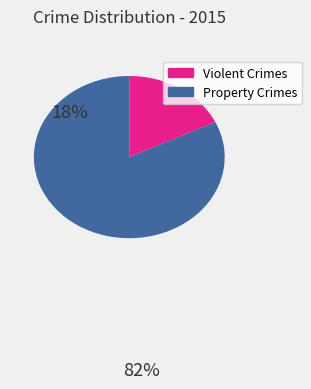

Count the number of slices in the pie.

2